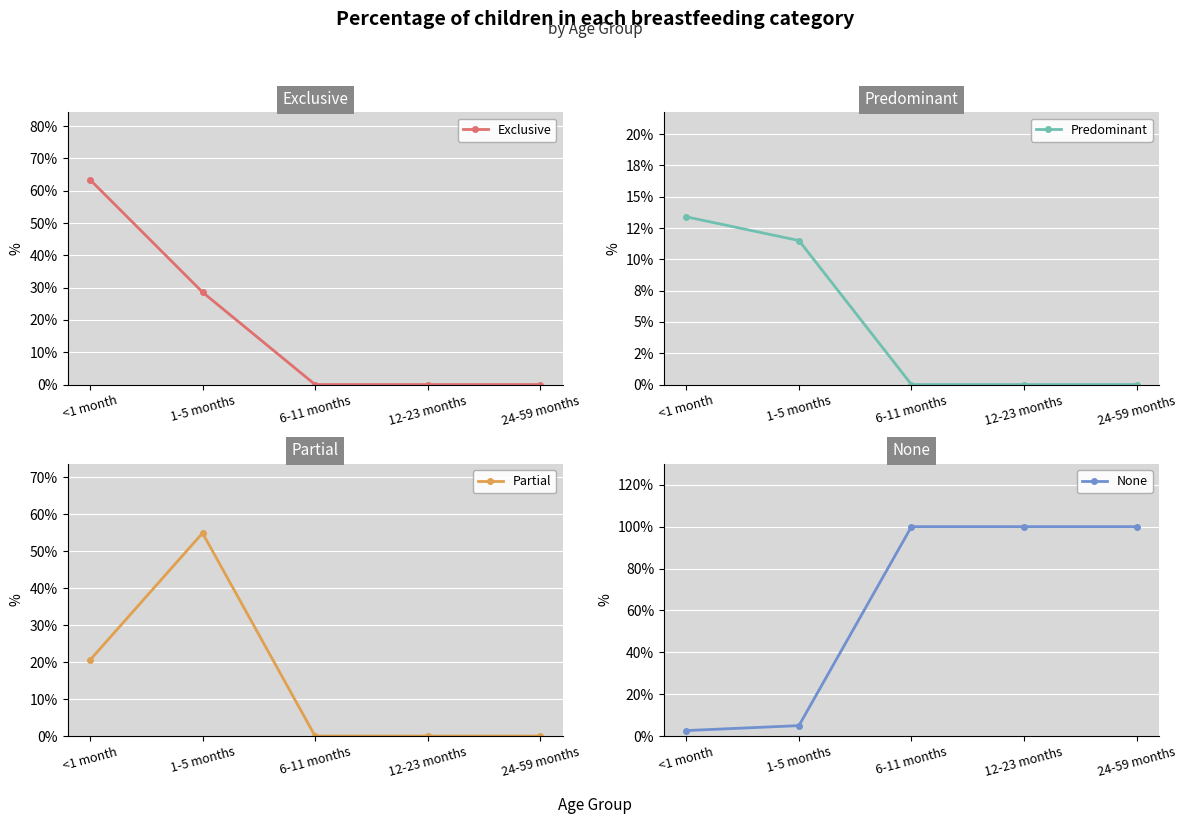

At how many categories does at least one series exceed 0?

5